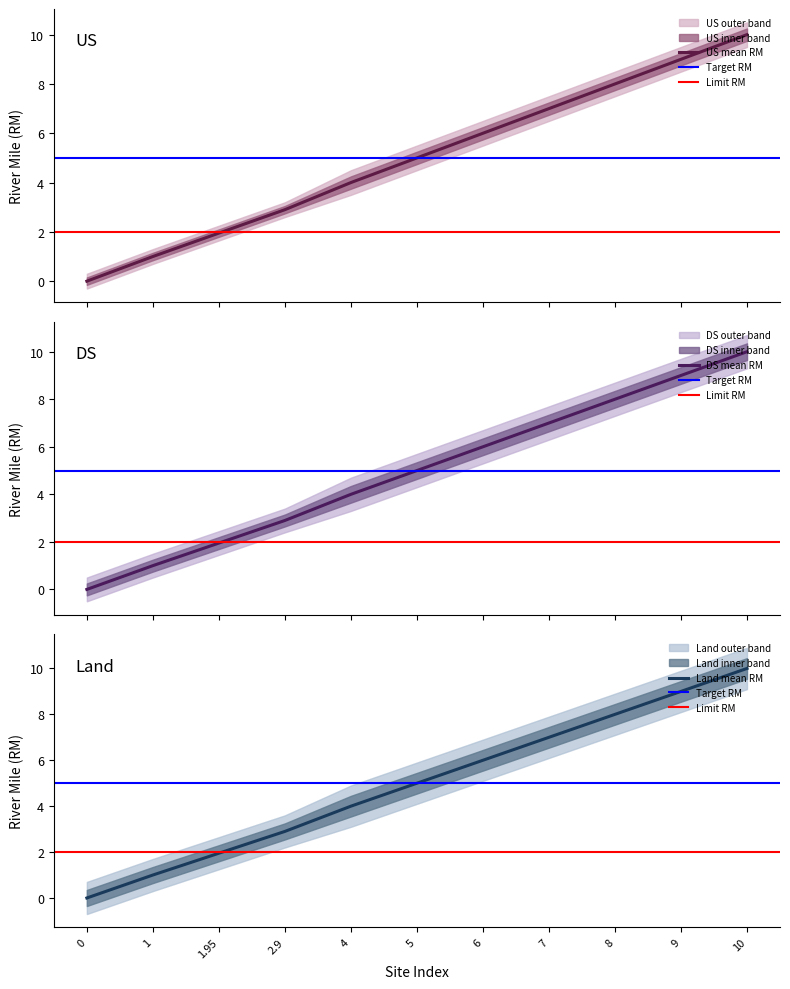

What is the highest value of the US mean RM series?

10.0